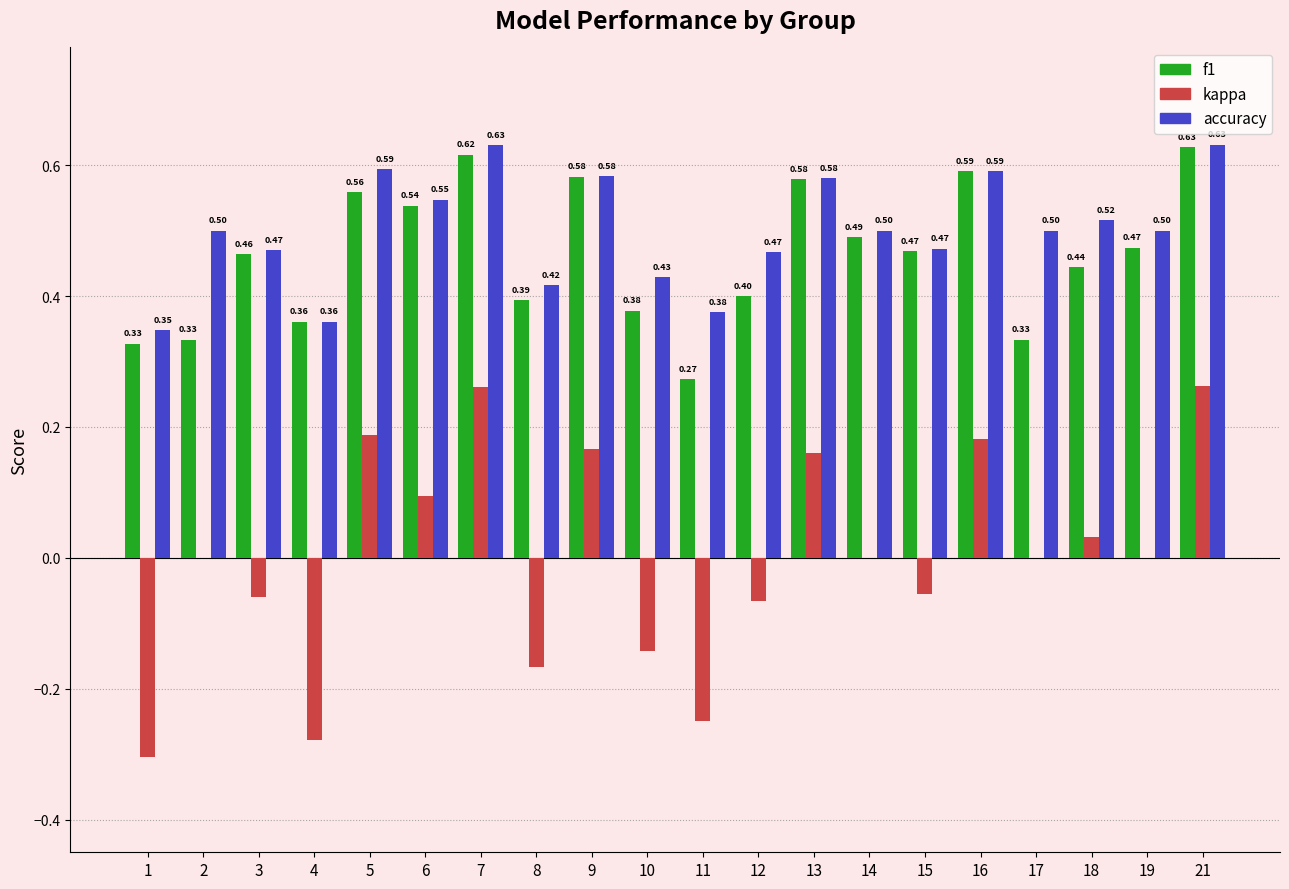

Which series changed the most between 3 and 6?

kappa